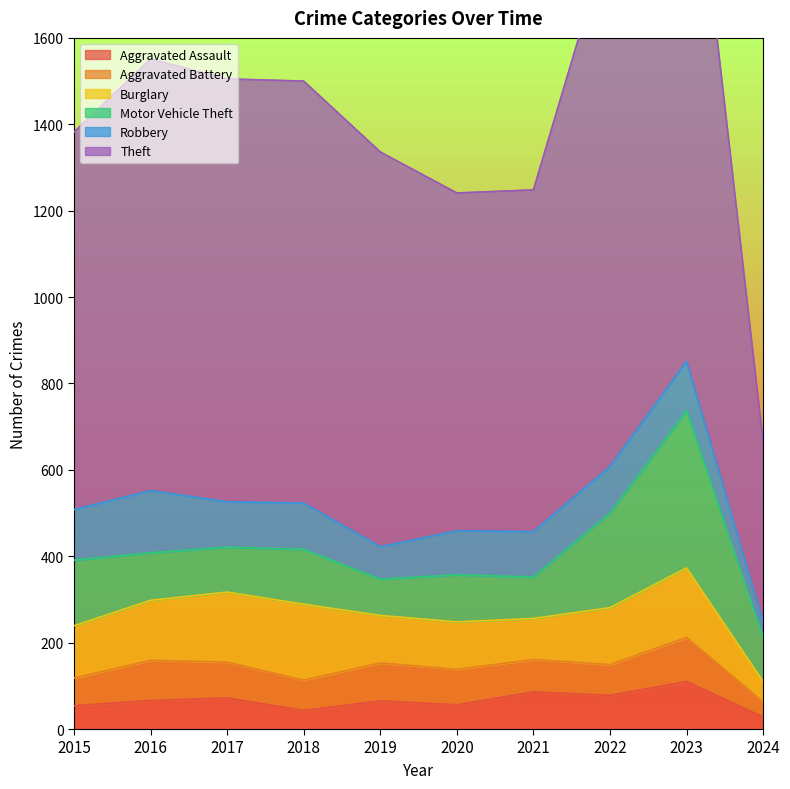

Which series changed the most between 2017 and 2024?

Theft